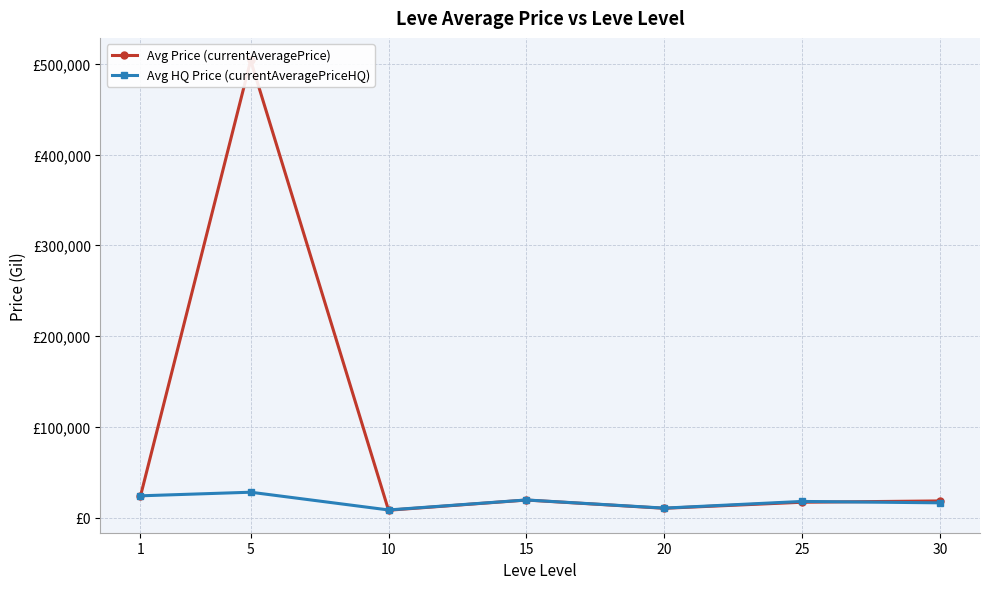

Reading right to left, what are all the values shown in this chart?

Avg Price (currentAveragePrice): 18258.6	16832.6	10166.3	19249.2	8019.9	503764.9	23168.7
Avg HQ Price (currentAveragePriceHQ): 16171.0	17723.4	10347.6	19334.5	8322.8	27871.3	23897.5